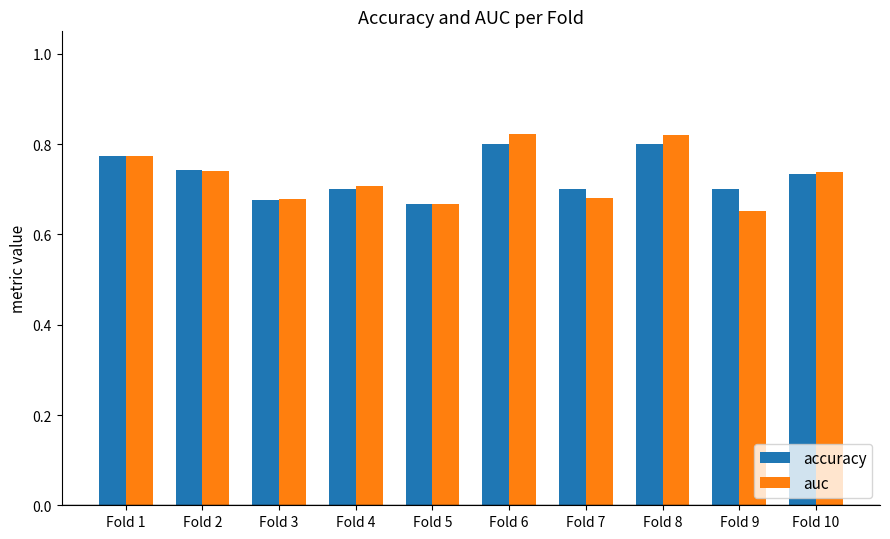

What are all the series names shown in the legend?

accuracy, auc